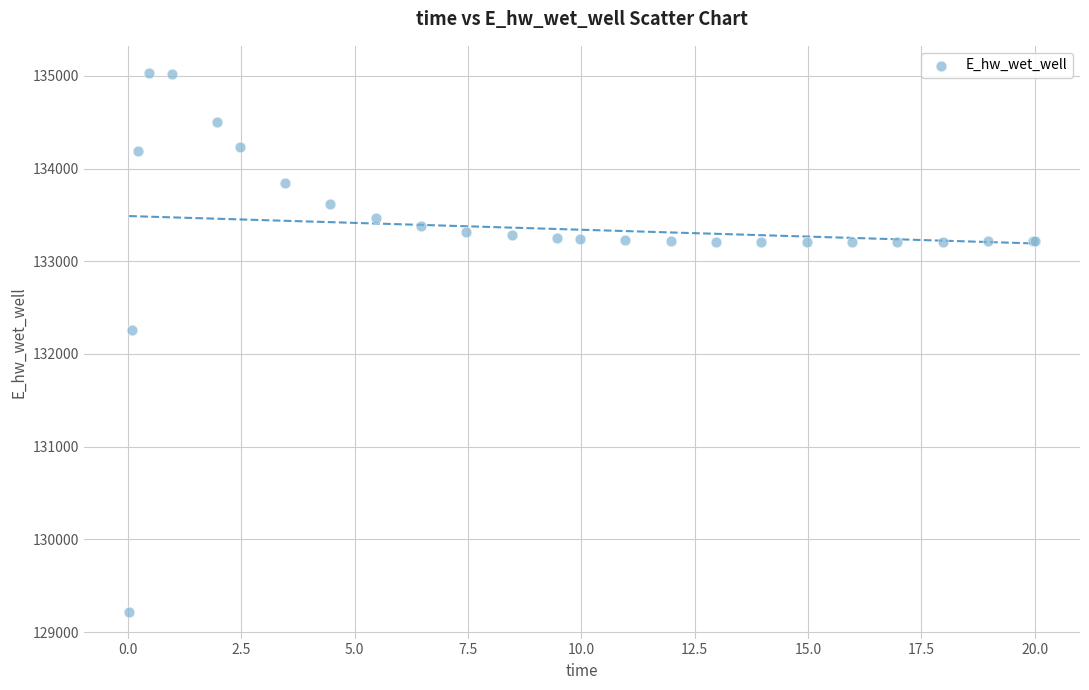

What Y value in the scatter plot is closest to 132126?

132254.0